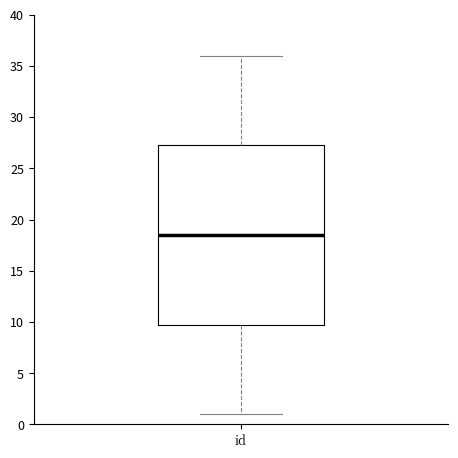

Read this box plot against the y-axis: the position of the median line, the range covered by the box, and the ends of both whiskers. The values are not printed on the chart, so give them approximately, as read against the axis.

median 18.5, box 10.0 to 27.5, whiskers 1.0 to 36.0